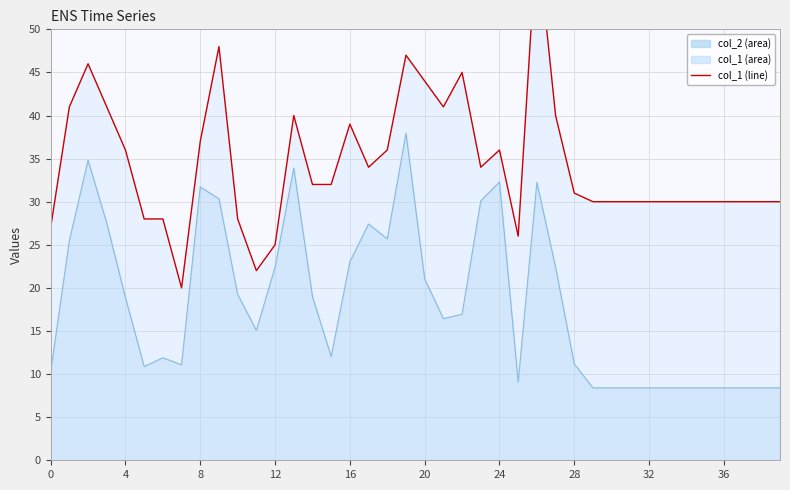

What is the value of the col_2 point at the 22nd from the left?

16.4